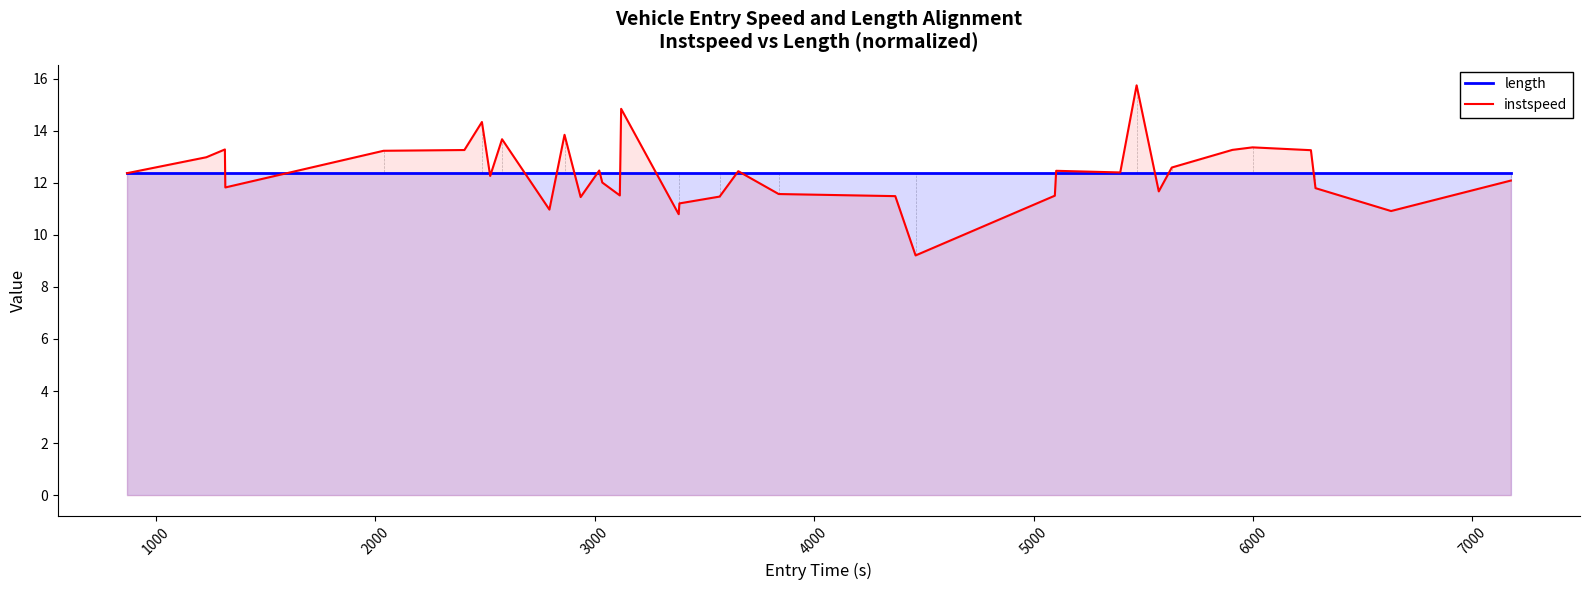

What is the greatest value displayed?

15.7